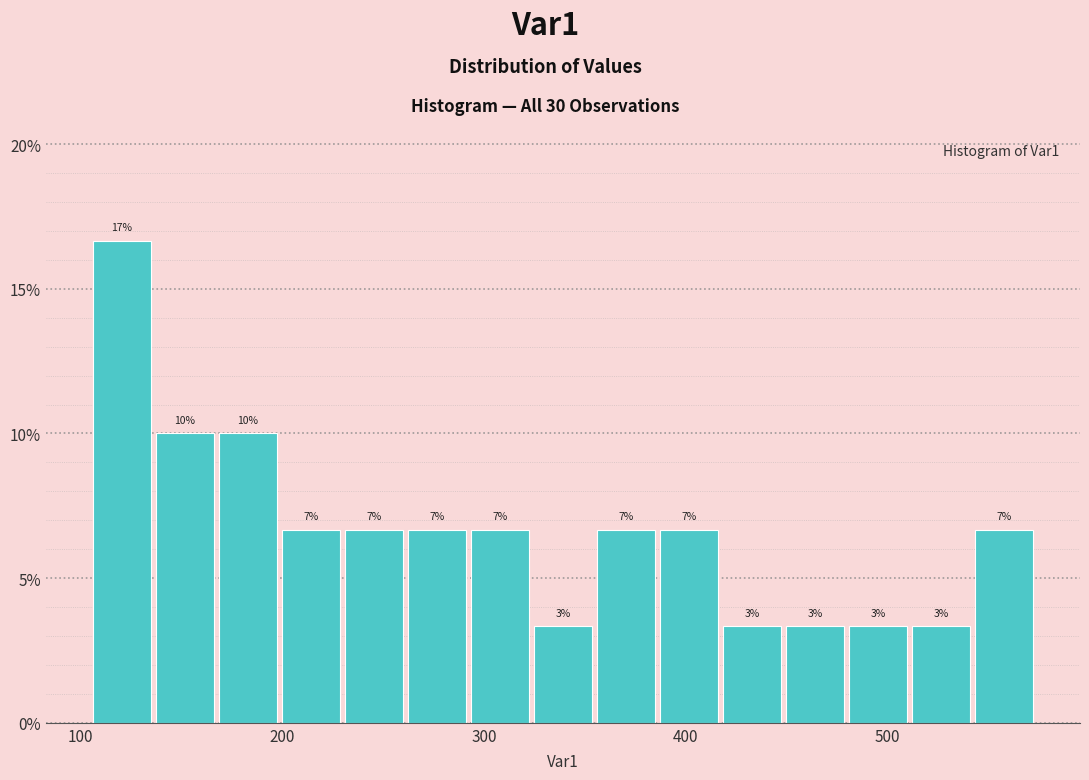

Read against the x-axis, roughly where is the centre of the tallest bar?

120